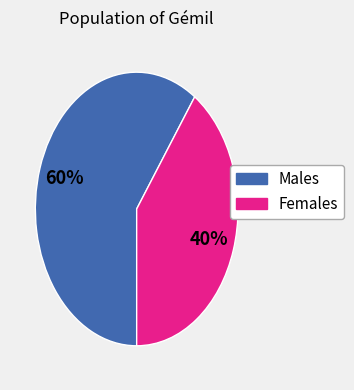

Count the number of slices in the pie.

2